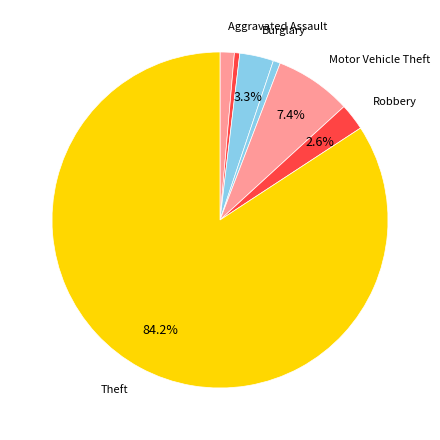

Which category accounts for the majority?

Theft